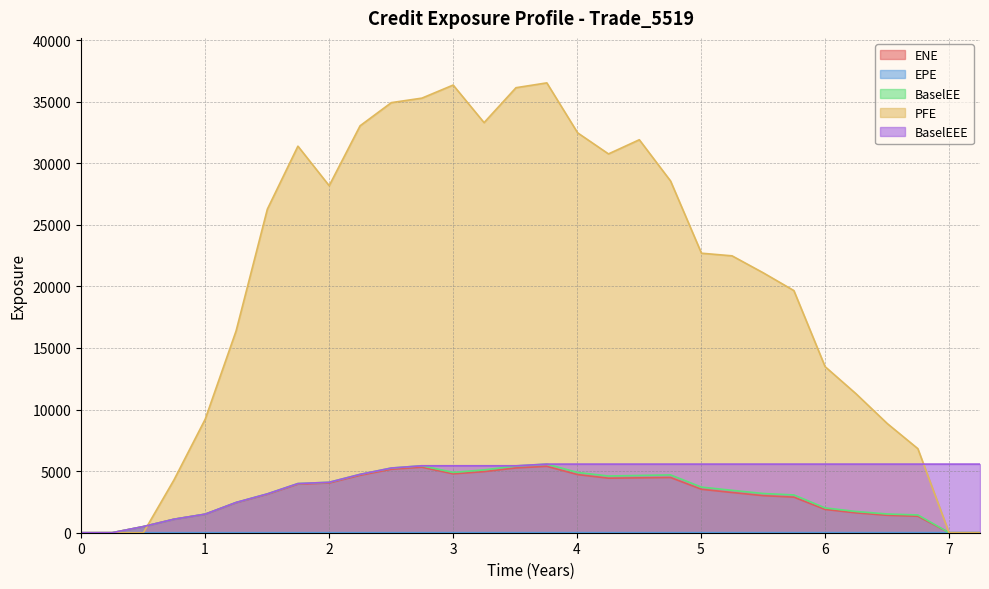

True or false: PFE and ENE intersect in this chart.

True